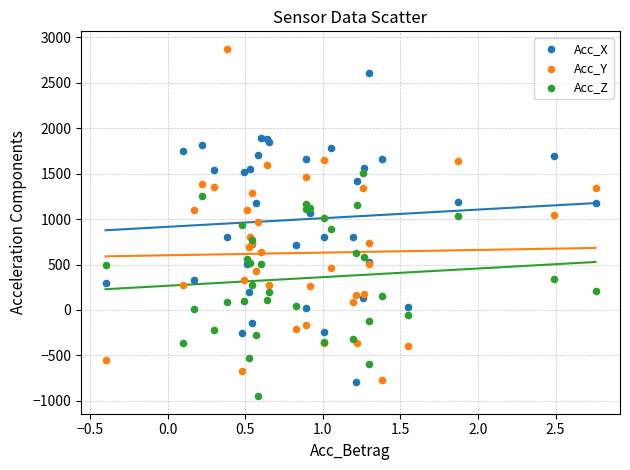

Which series contains the highest Y value?

Acc_Y